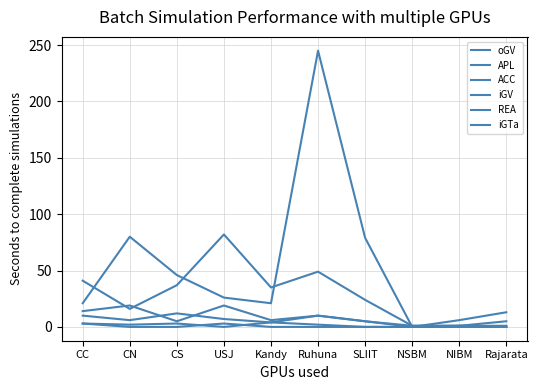

Reading left to right, list all the values displayed in this chart.

oGV: 21	80	46	26	21	245	79	0	6	13
APL: 41	16	37	82	35	49	24	1	1	5
ACC: 10	6	12	7	4	10	5	0	1	1
iGV: 3	0	0	3	0	0	0	0	0	0
REA: 14	19	5	19	6	10	5	1	1	0
iGTa: 3	2	3	0	4	2	0	0	0	0